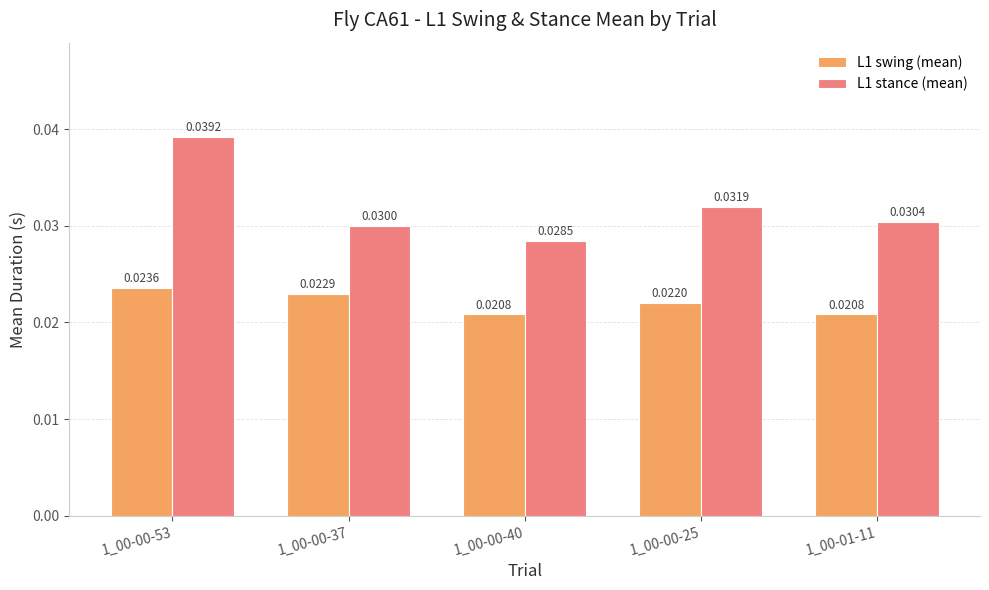

At how many categories does at least one series exceed 0?

5